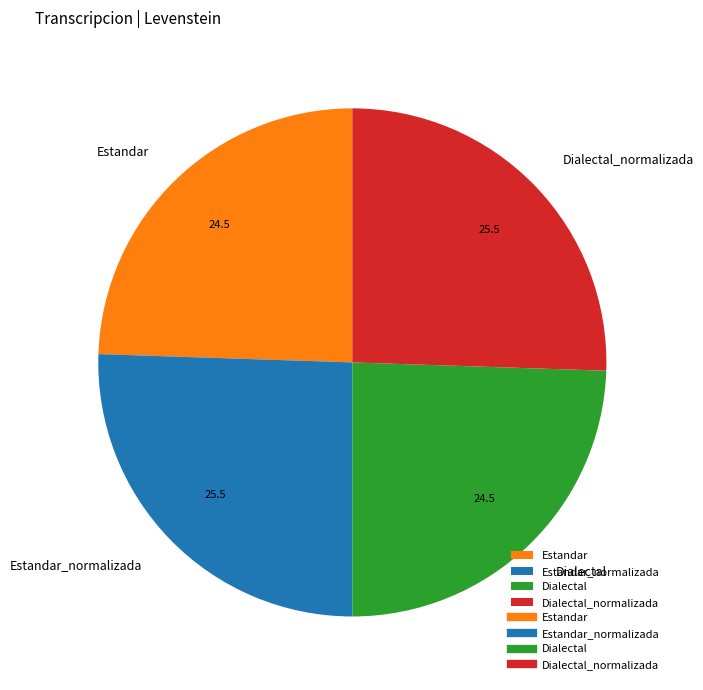

Is there any slice that represents more than half of the pie?

No